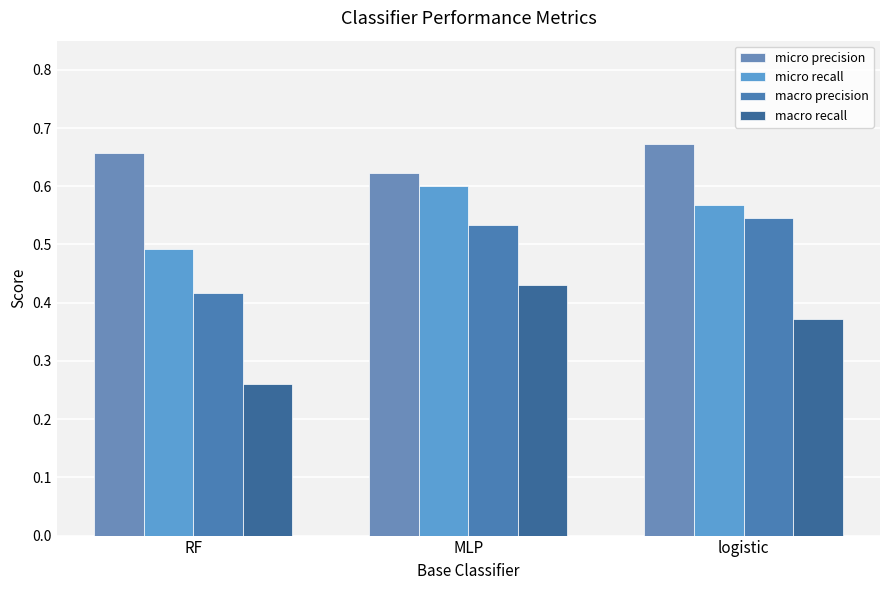

Rank the series at logistic from lowest to highest value.

macro recall, macro precision, micro recall, micro precision